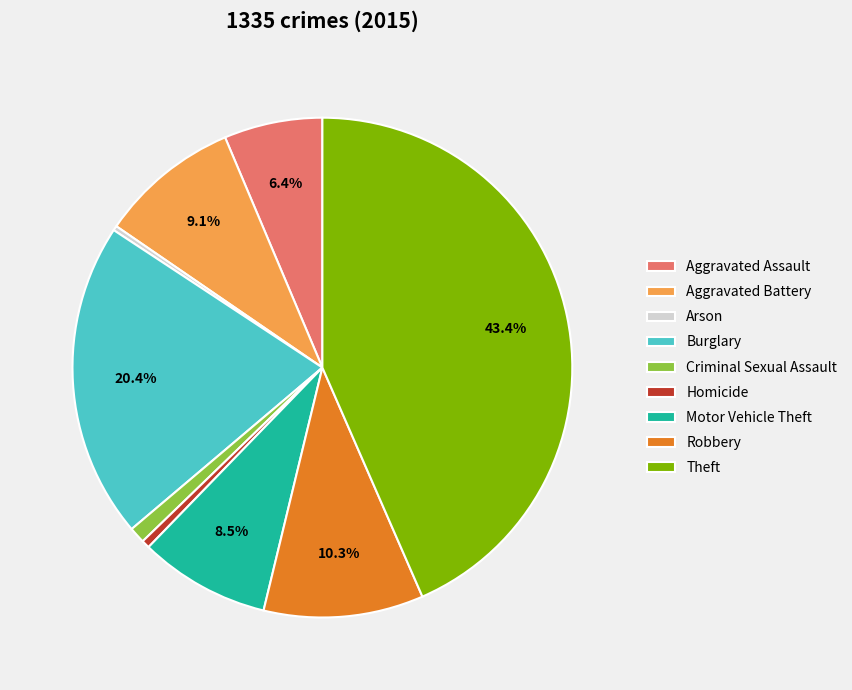

To the nearest percent, what is the average slice percentage?

11%